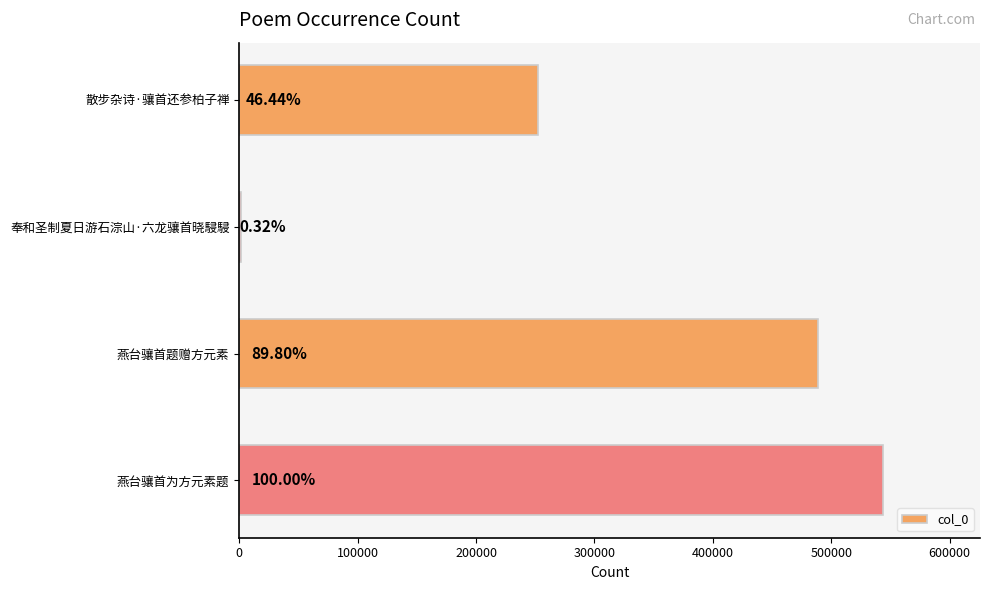

How many distinct data groups are displayed?

1